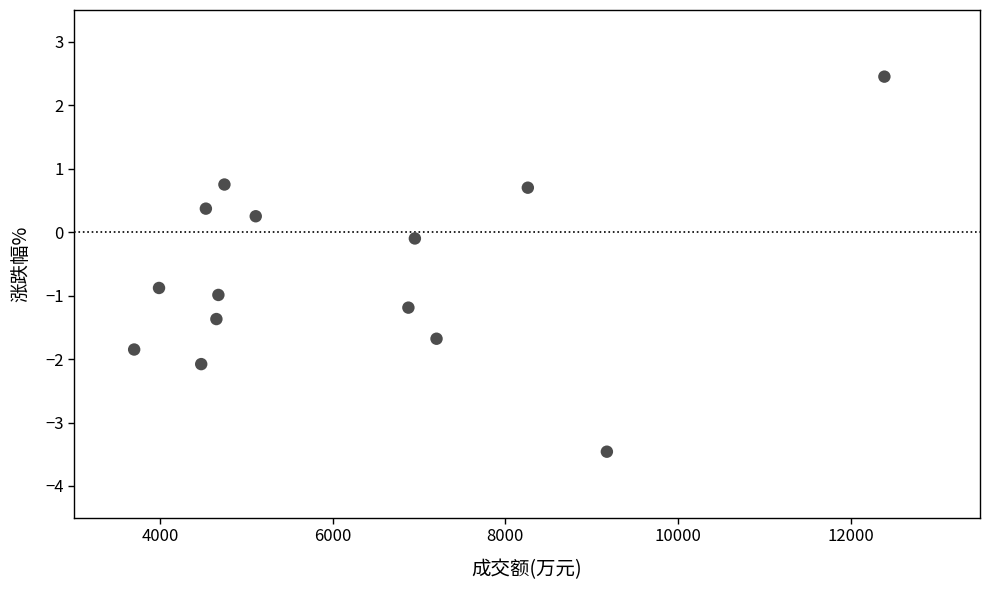

What is the range of X values (max minus min)?

8694.0